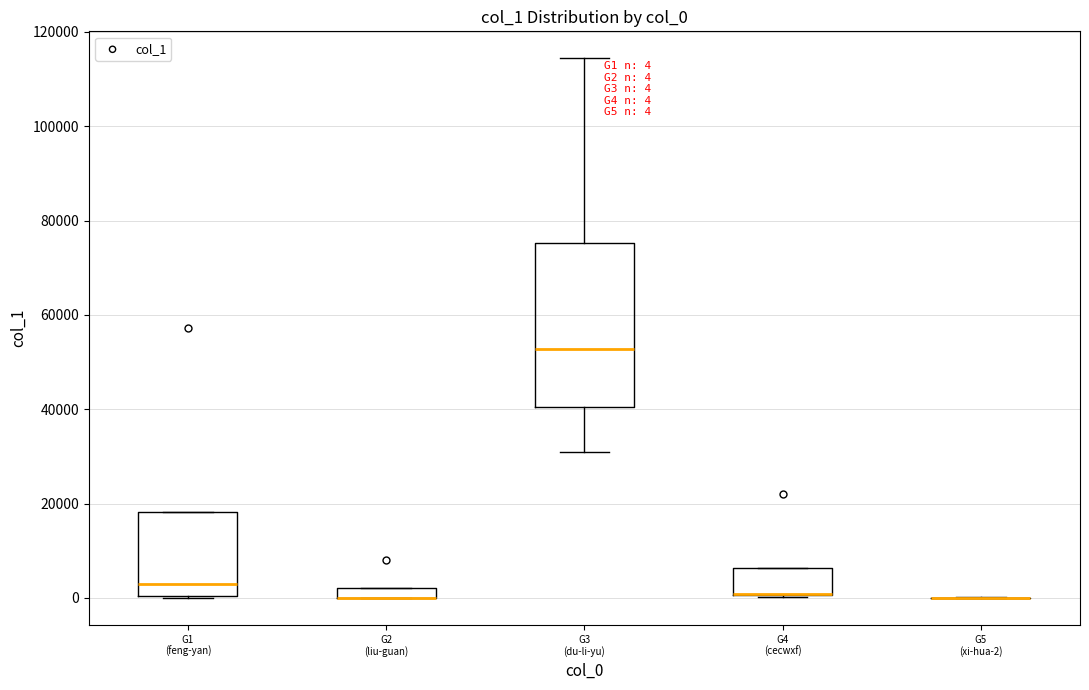

Comparing the boxes themselves (not the whiskers), which one is the tallest?

G3 (du-li-yu)